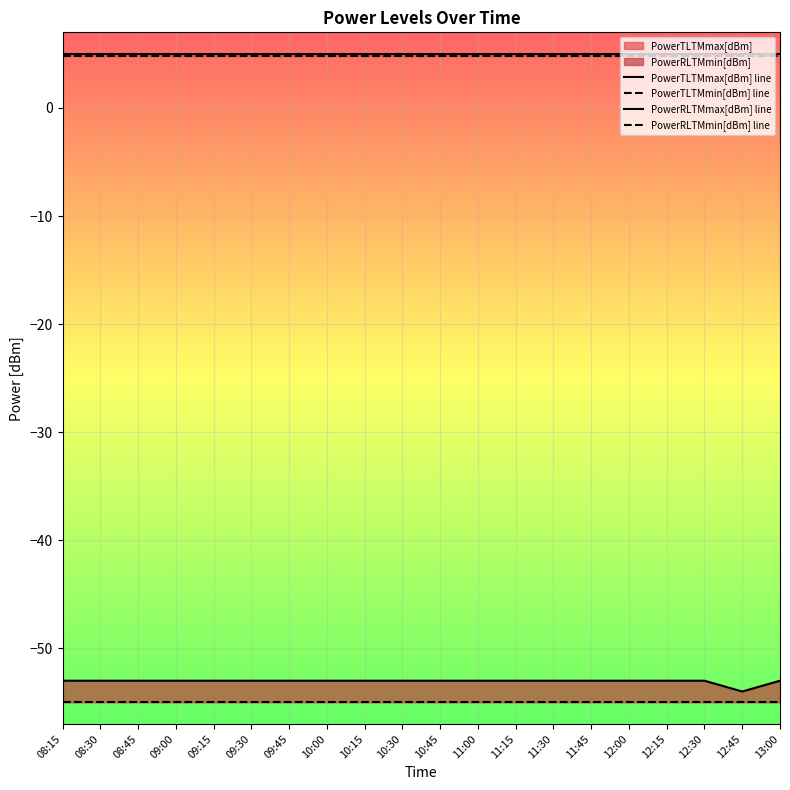

The PowerRLTMmin[dBm] line series shows -30.2 at 08:30. True or false?

False